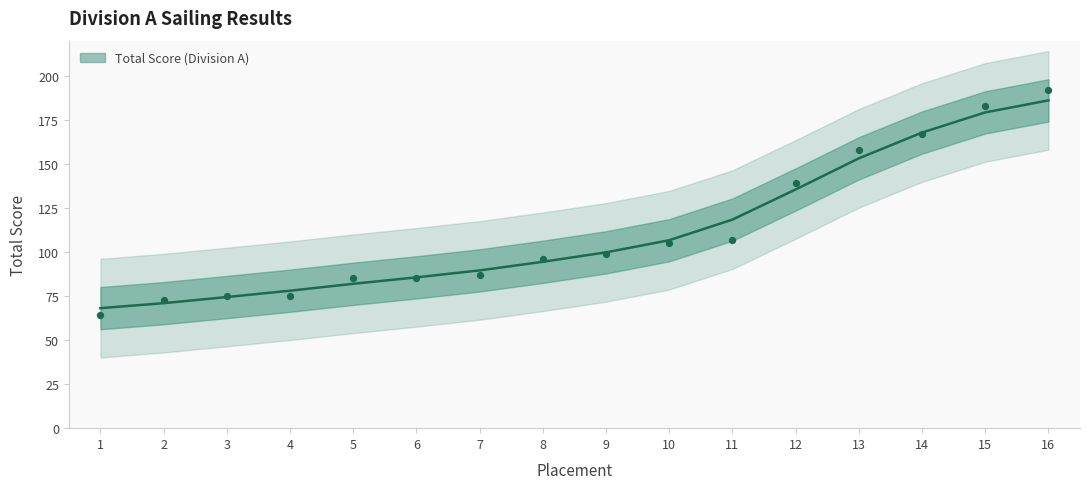

What is the change in value from 7 to 11?

+20